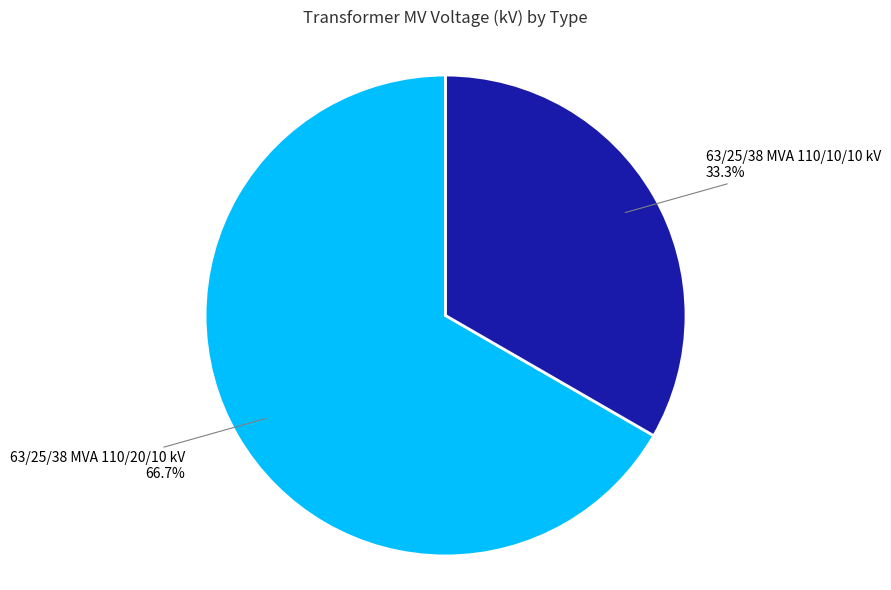

Which category has the biggest portion of the pie?

63/25/38 MVA 110/20/10 kV